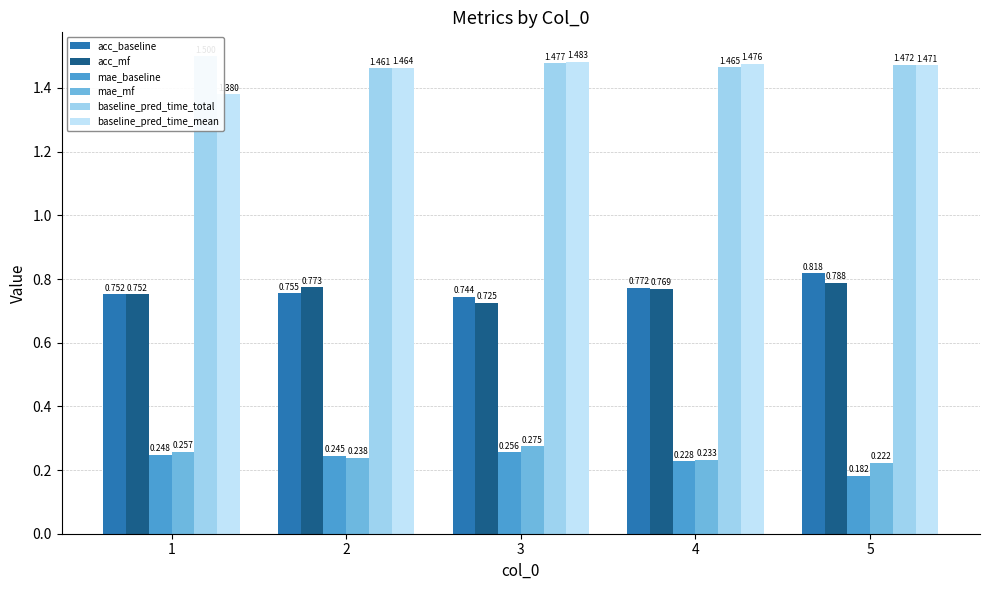

Is the value of mae_baseline at 5 greater than the value of baseline_pred_time_mean at 2?

No